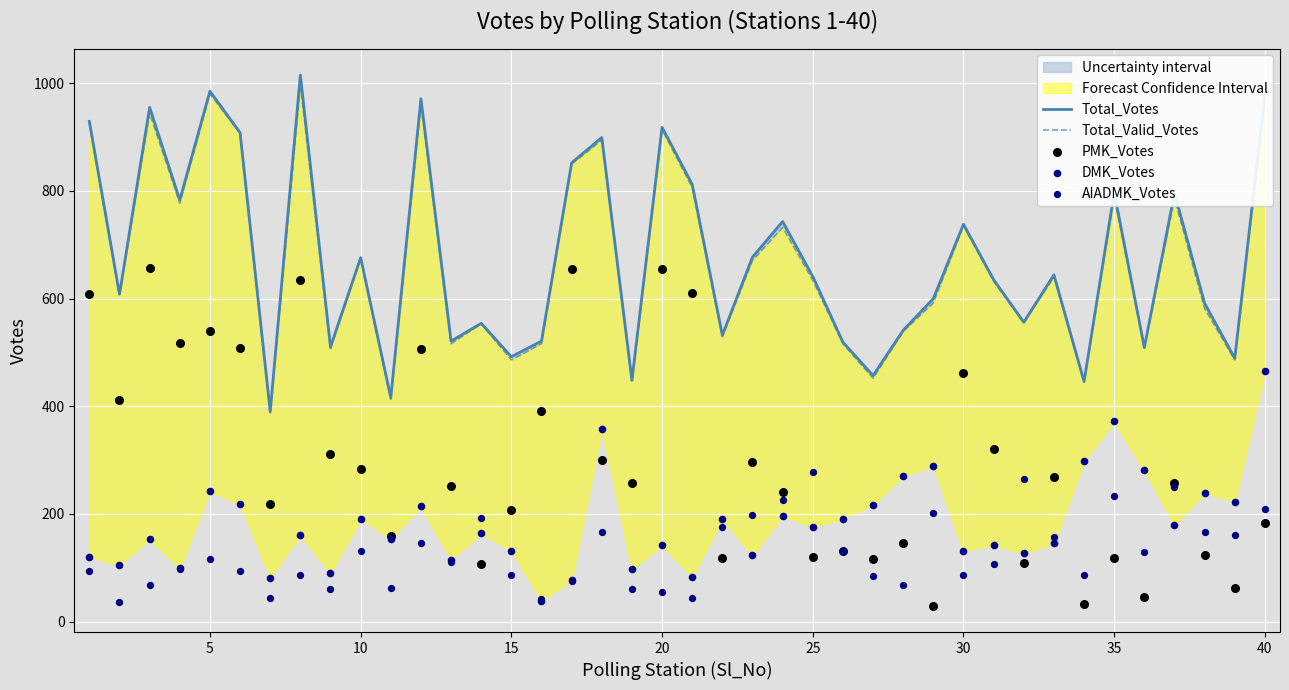

Is the value of Total_Valid_Votes at 24 greater than the value of Total_Votes at 33?

Yes